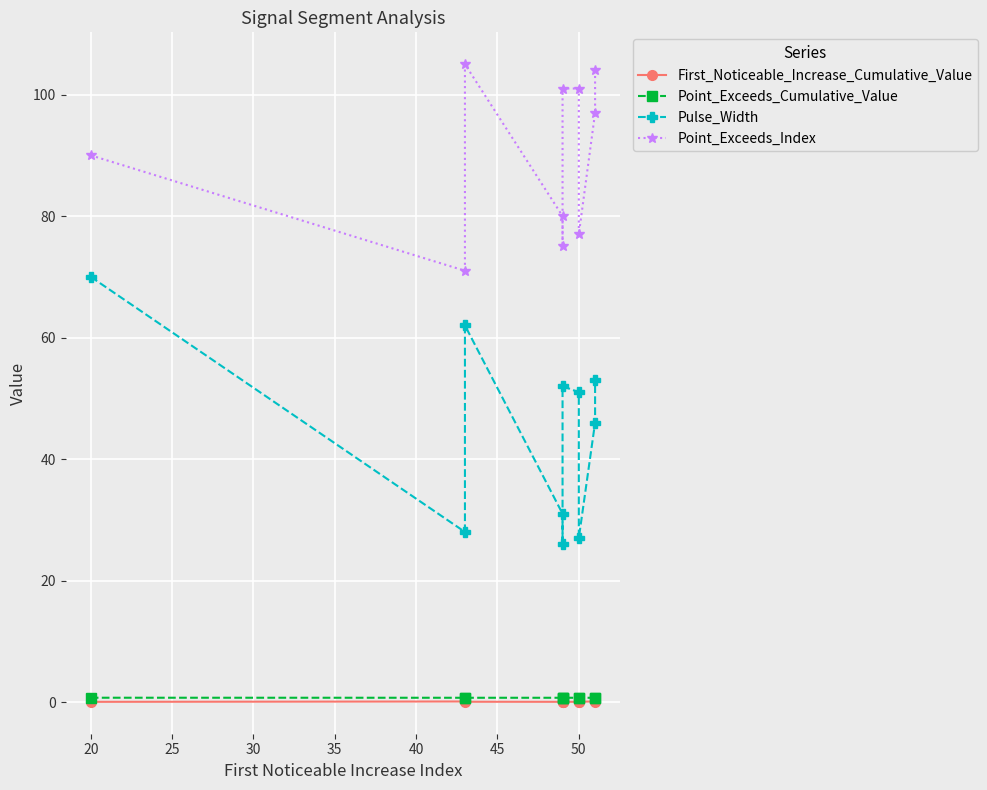

True or false: Point_Exceeds_Cumulative_Value and Point_Exceeds_Index intersect in this chart.

False